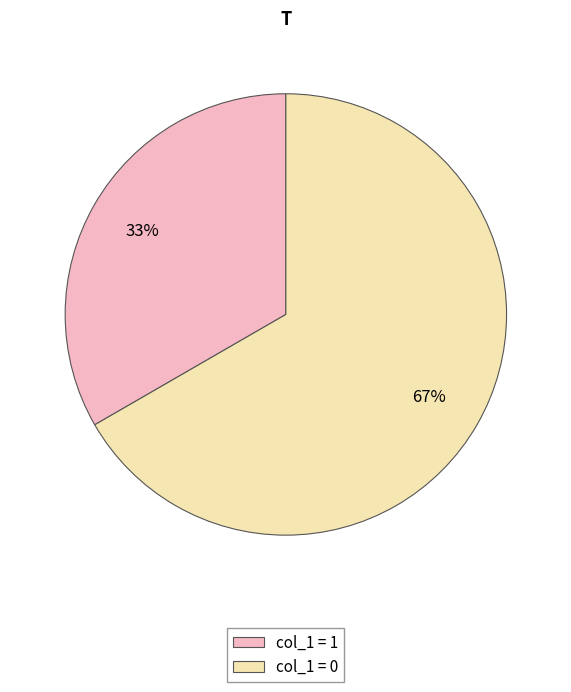

To the nearest percent, what is the average slice percentage?

50%